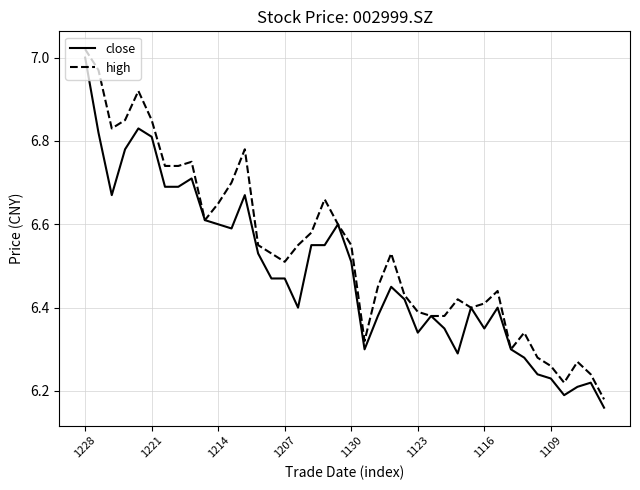

Which series has the largest total across all categories?

high